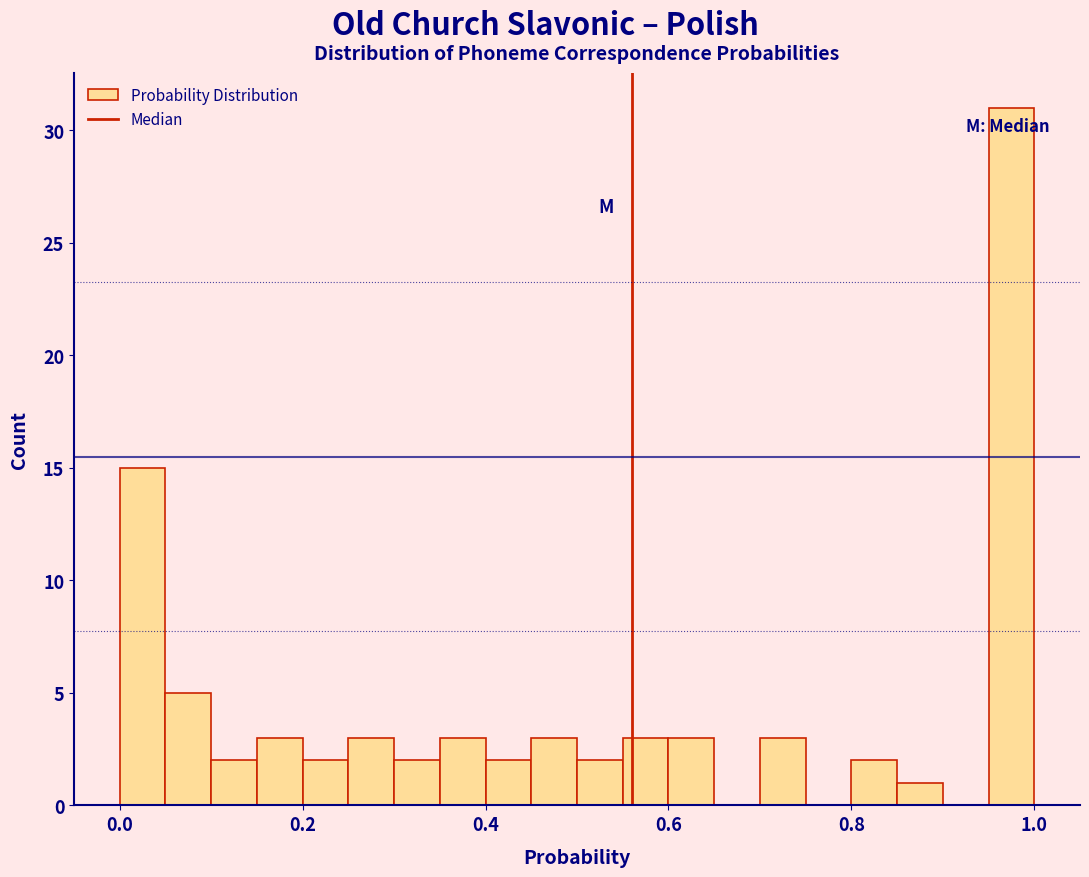

Around what value on the x-axis is the tallest bar? Give the approximate position of its centre, as read against the axis.

0.98